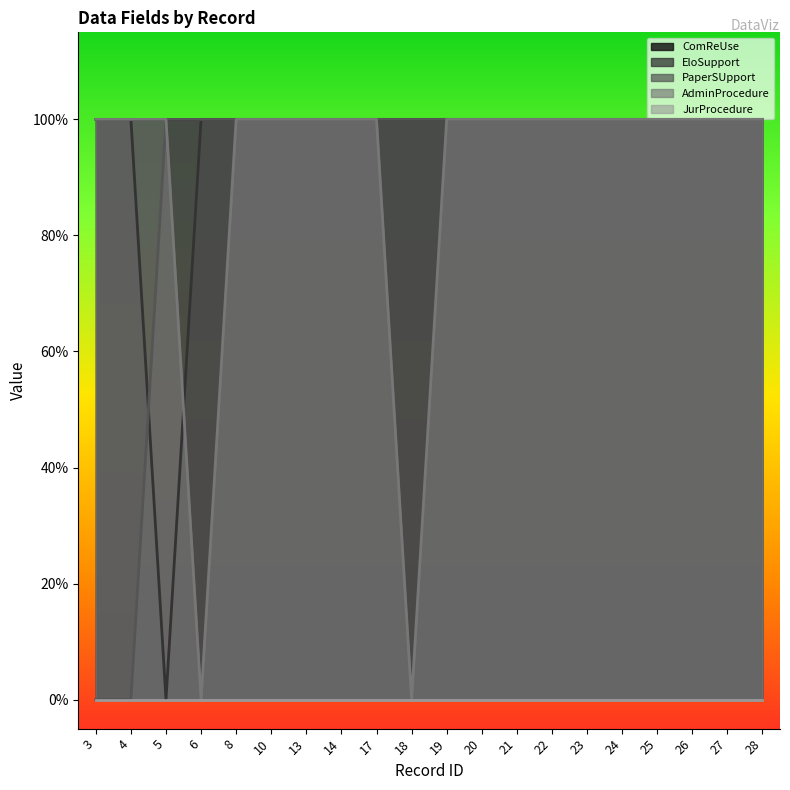

Which series has the widest spread of values?

EloSupport